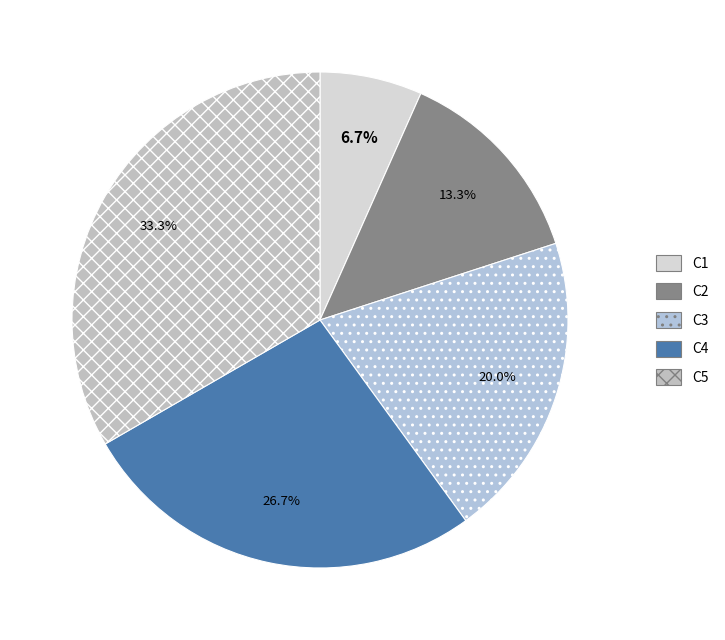

Does any single category account for the majority?

No